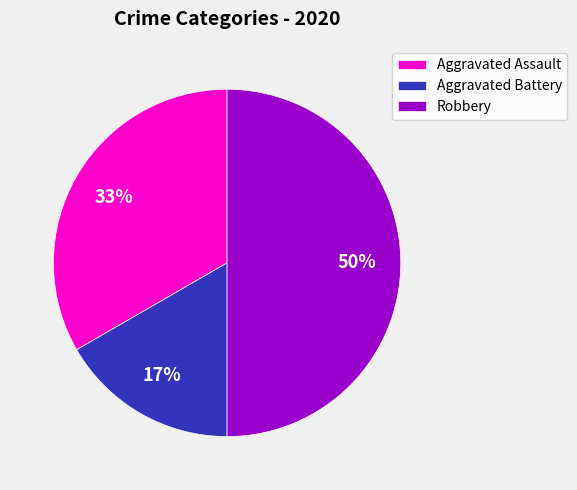

Which has a higher value, Aggravated Battery or Robbery?

Robbery